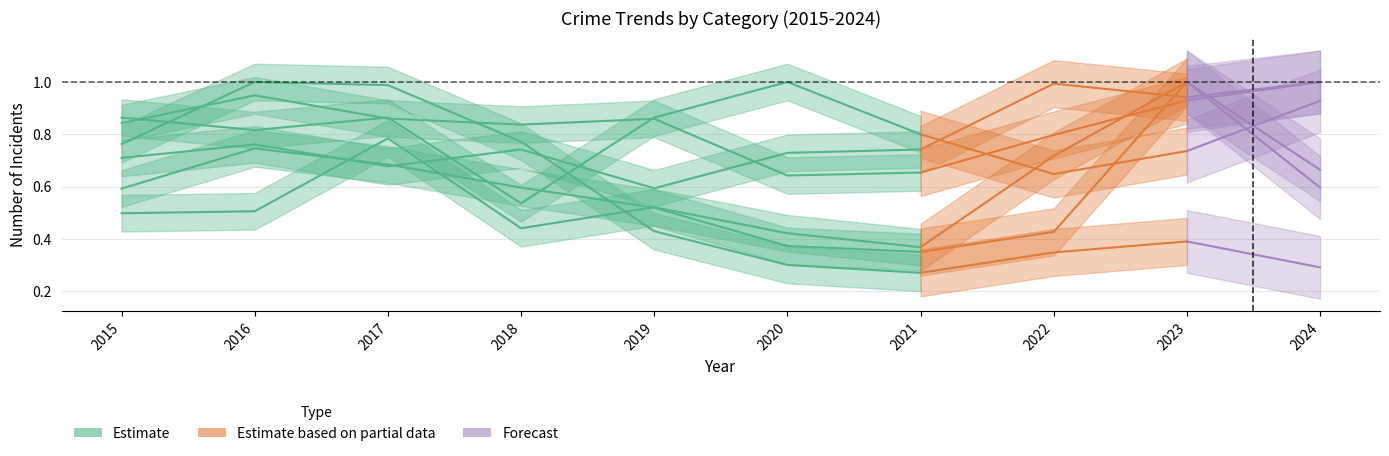

Which label corresponds to the largest value in the chart?

2016